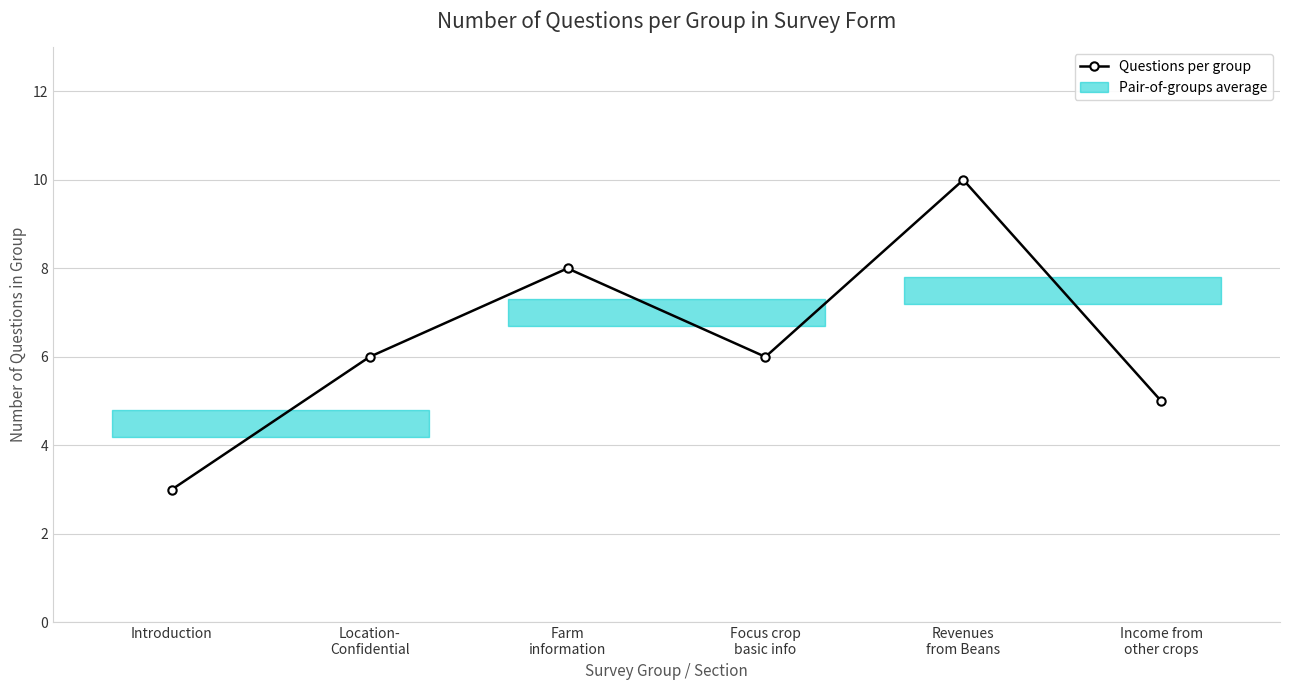

Where is the first local maximum?

Farm
information